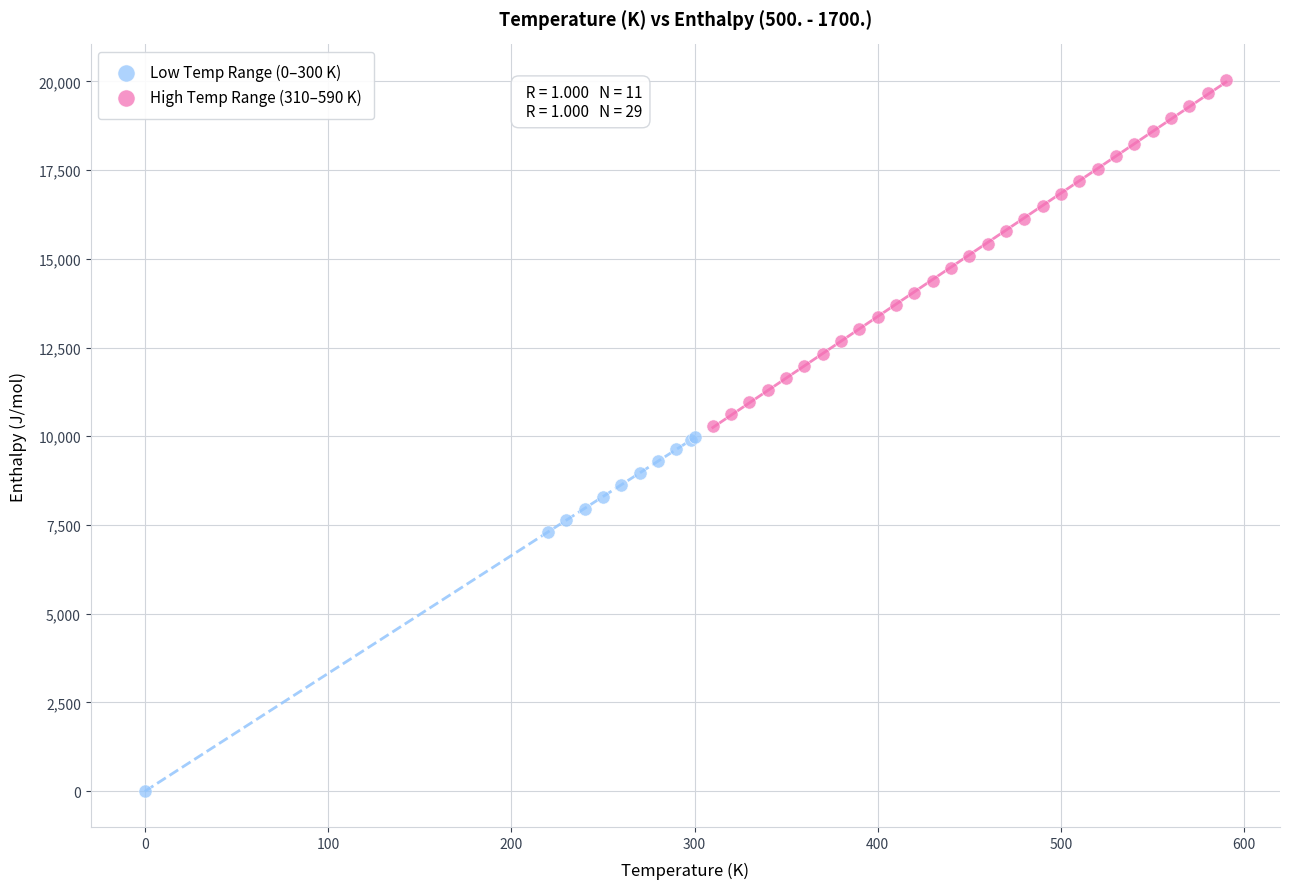

Which series contains the highest Y value?

High Temp Range (310–590 K)